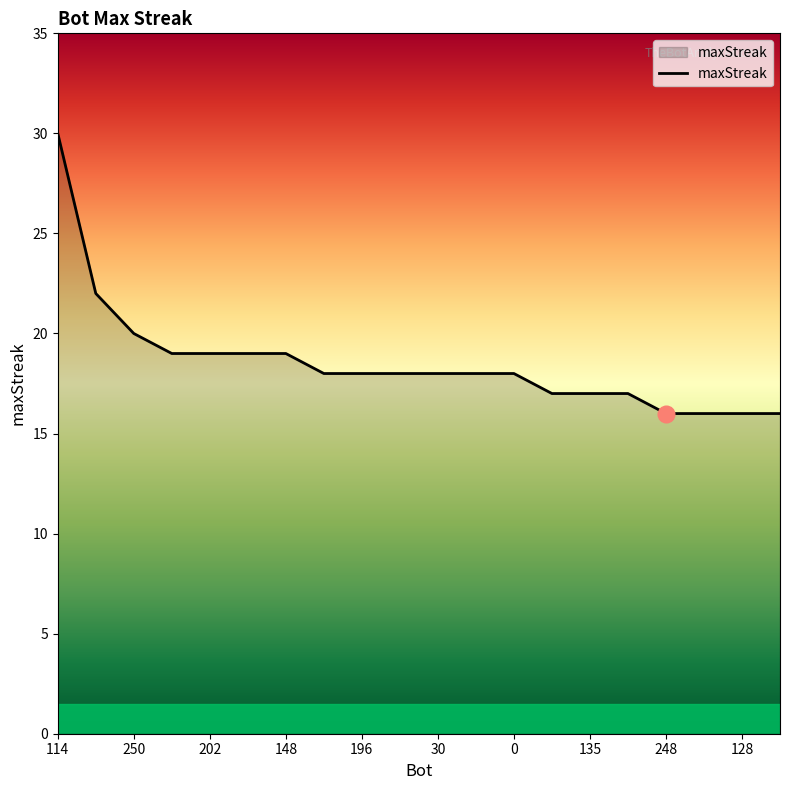

What is the smallest value displayed?

16